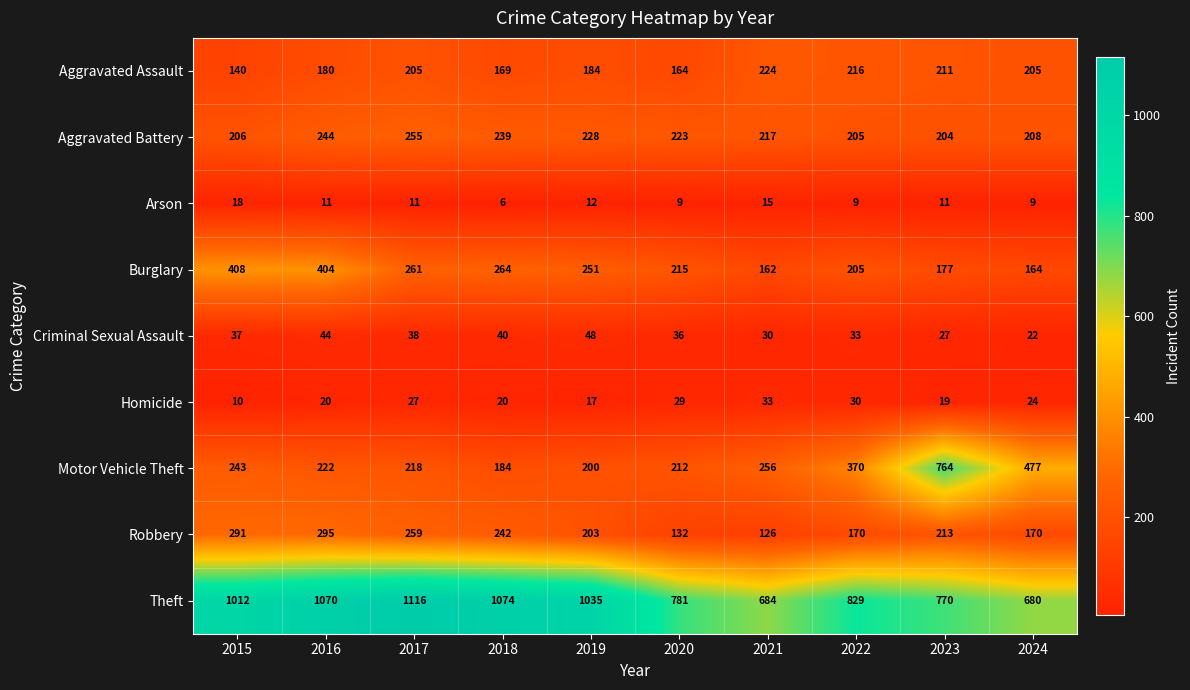

At which category is the sum across all series the highest?

2016